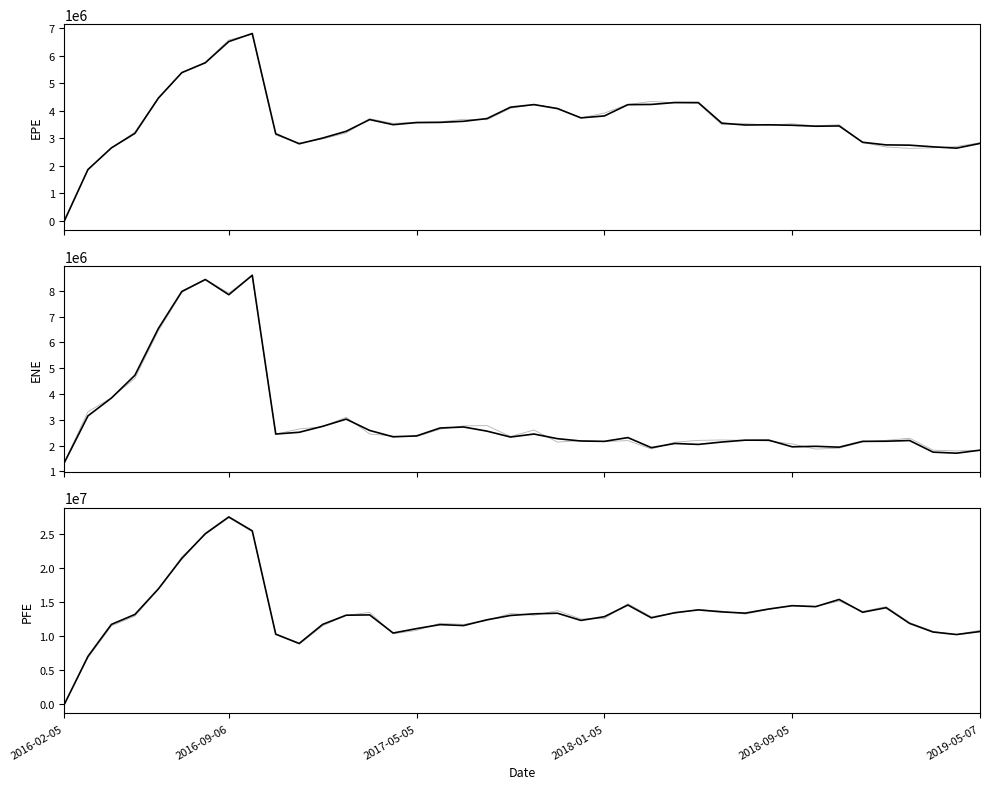

Count the number of categories in the chart.

40